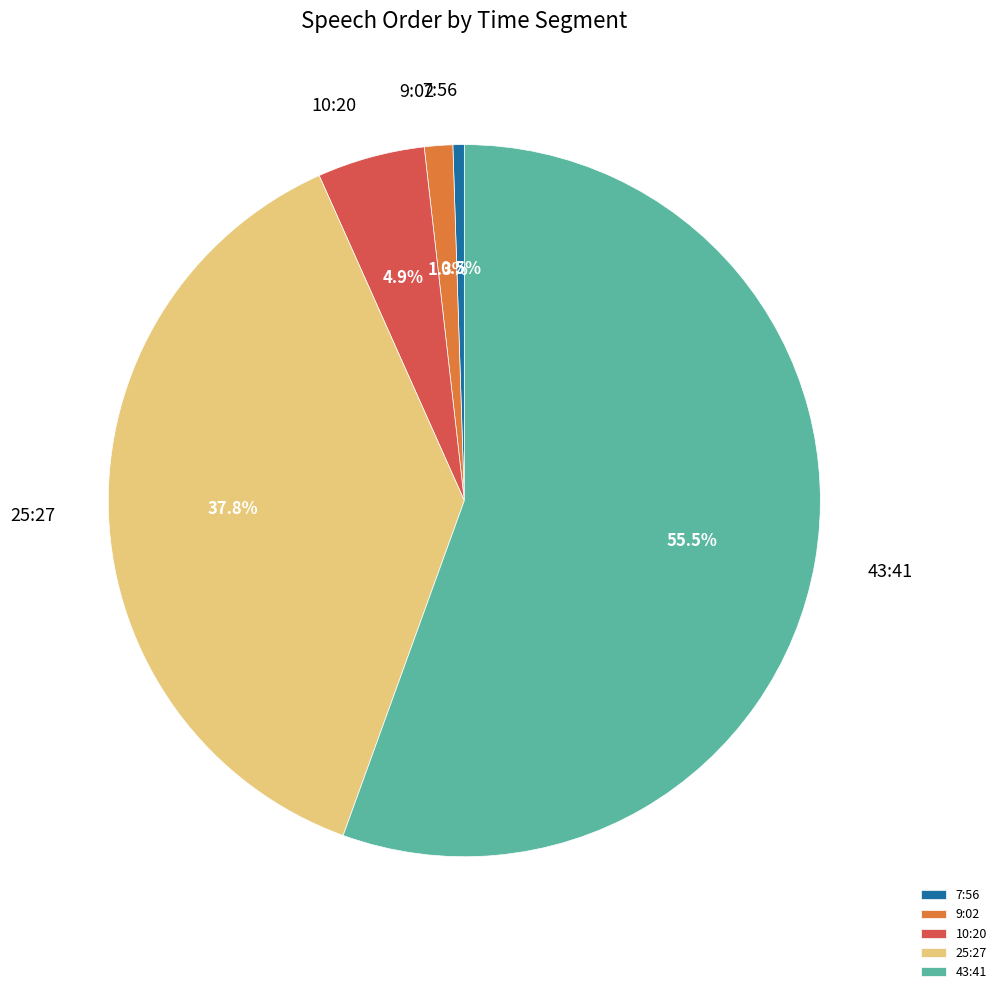

Rank the categories by value from highest to lowest.

43:41, 25:27, 10:20, 9:02, 7:56